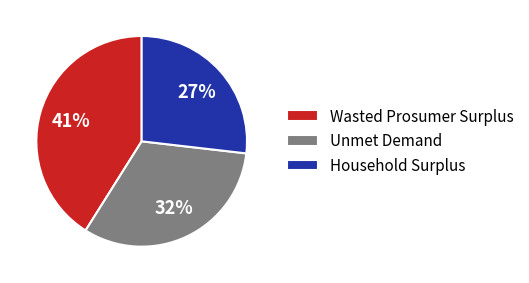

Does Wasted Prosumer Surplus account for over 50% of the chart?

No